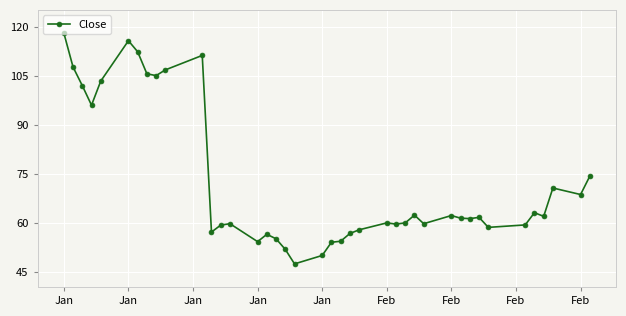

What is the minimum value shown in the chart?

47.4